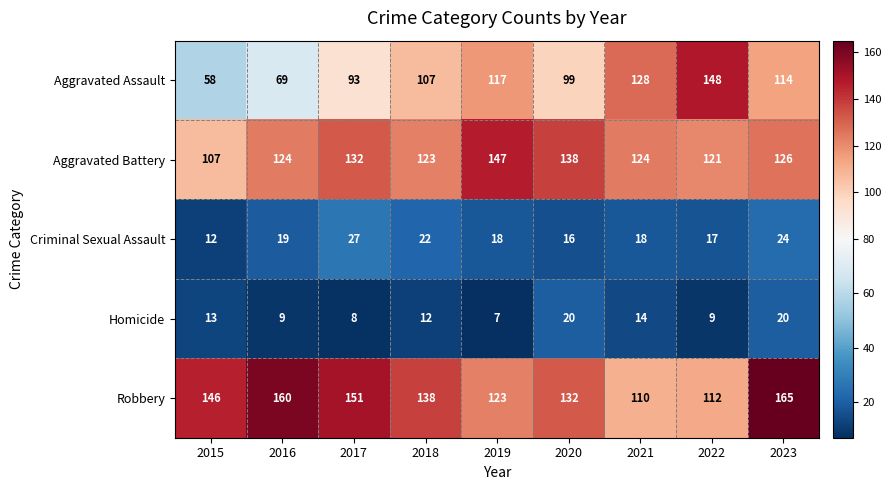

What is the approximate value of Homicide at 2020, to the nearest 10?

20